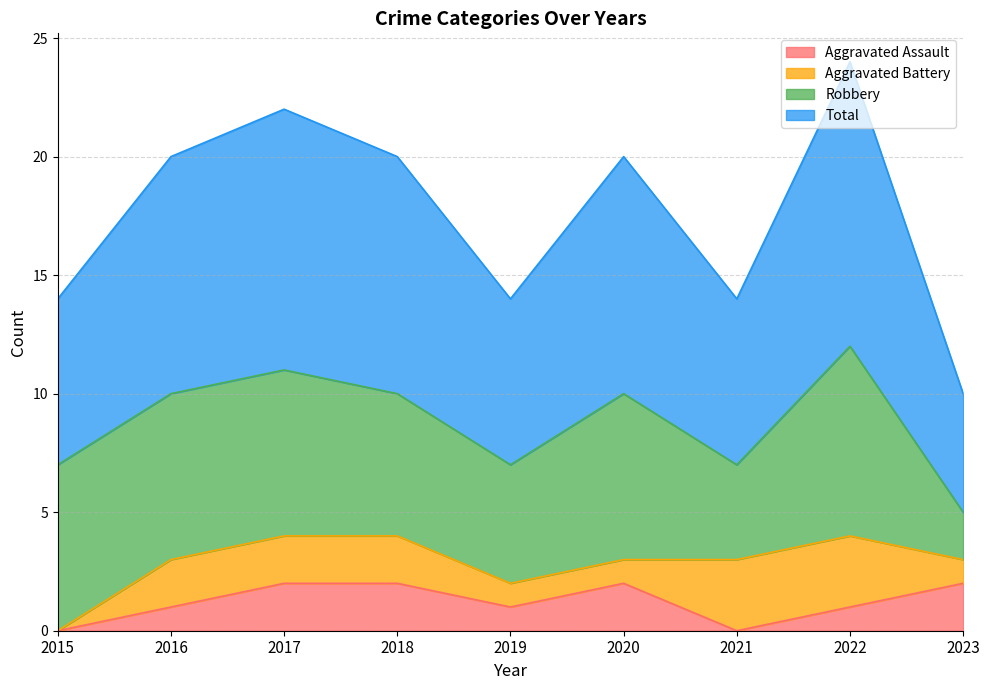

Where is Total nearest to the value 8?

2015